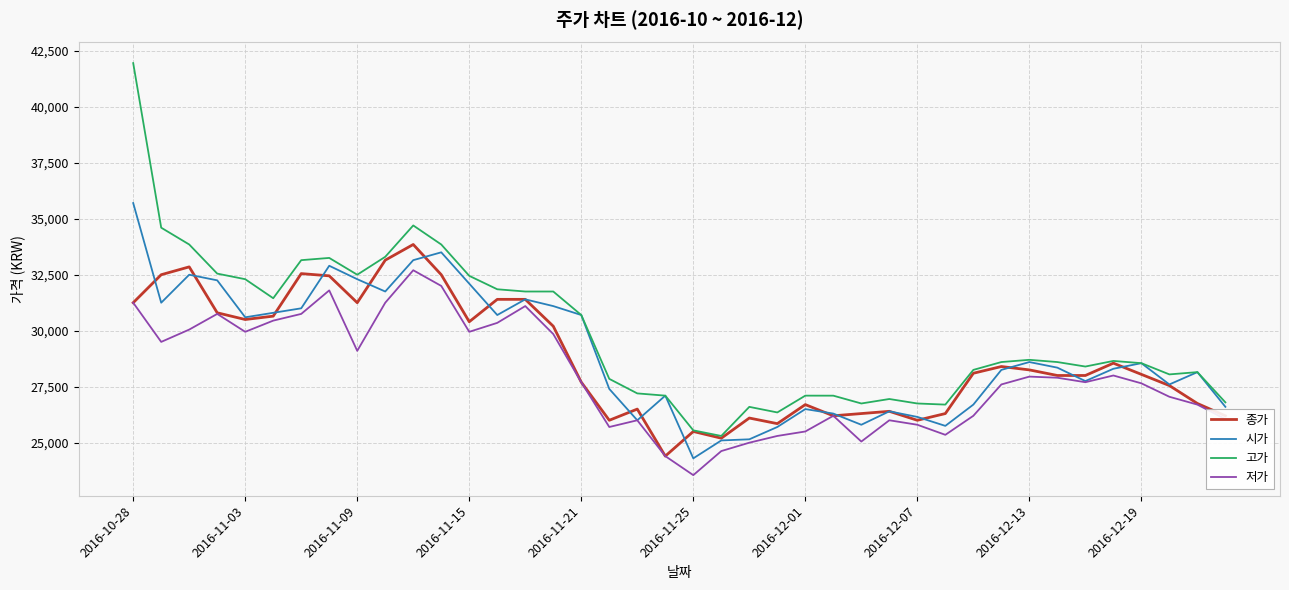

What are all the series names shown in the legend?

종가, 시가, 고가, 저가